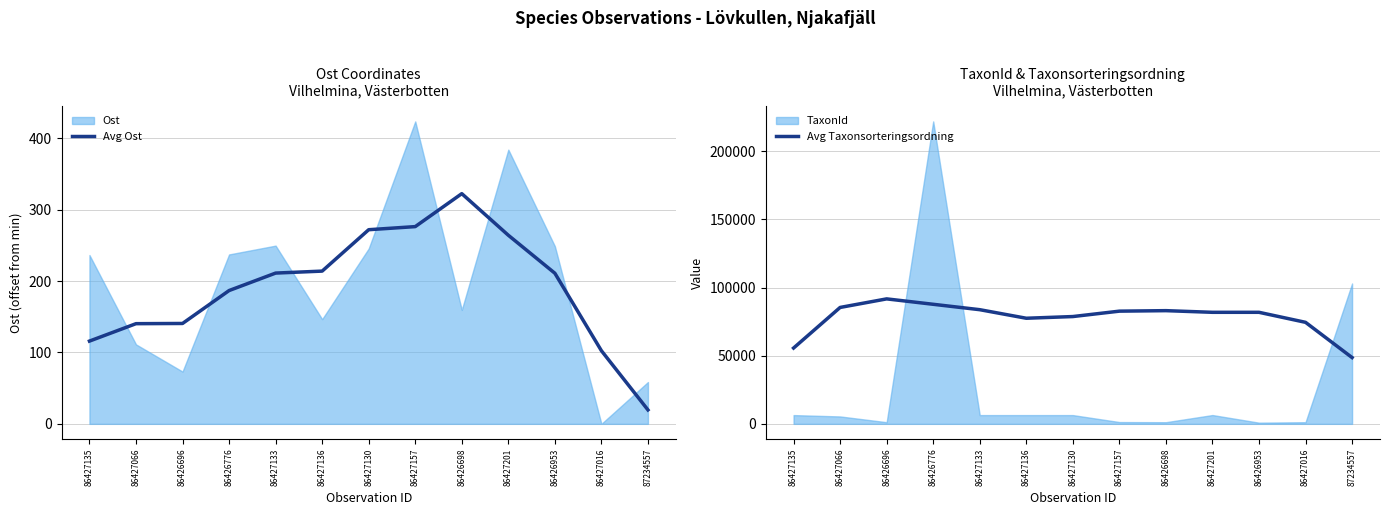

What is the spread (max minus min) of values at 86426698?

82754.1